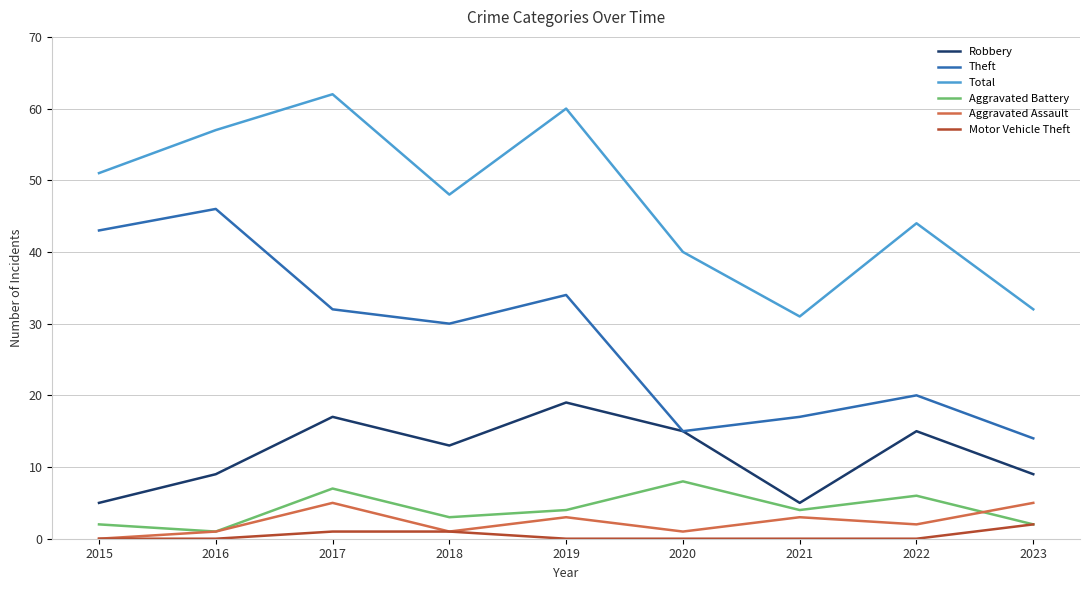

Where is Aggravated Assault nearest to the value 2?

2022